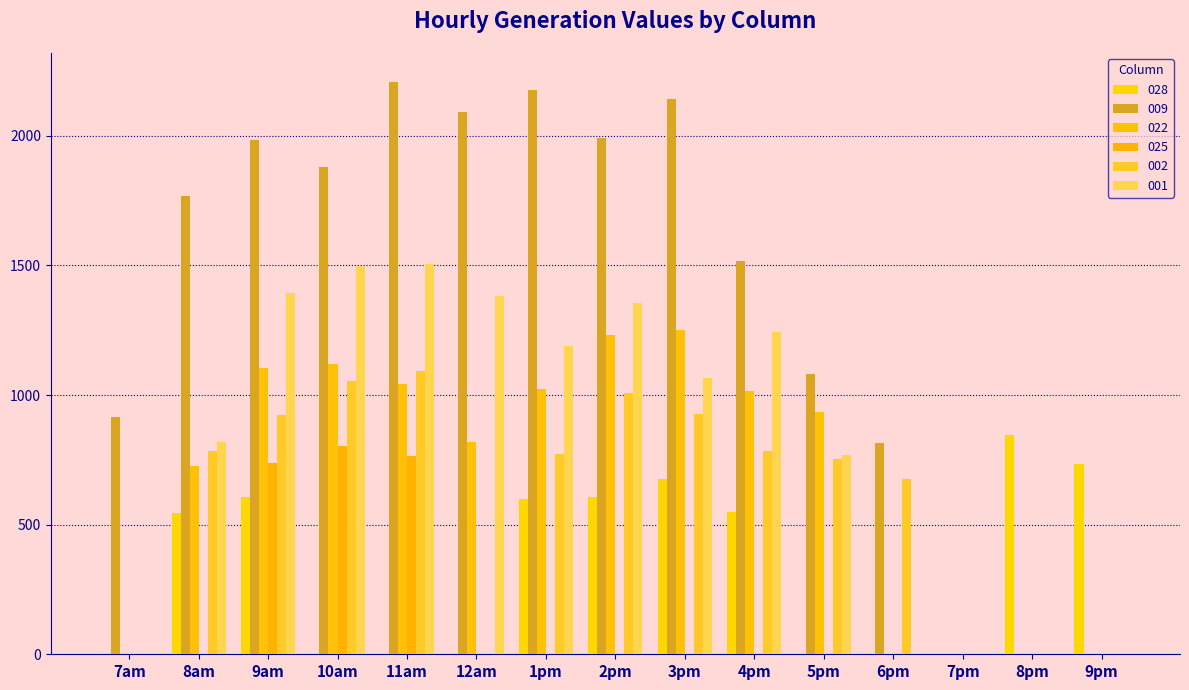

Which series has the largest range (max minus min)?

009